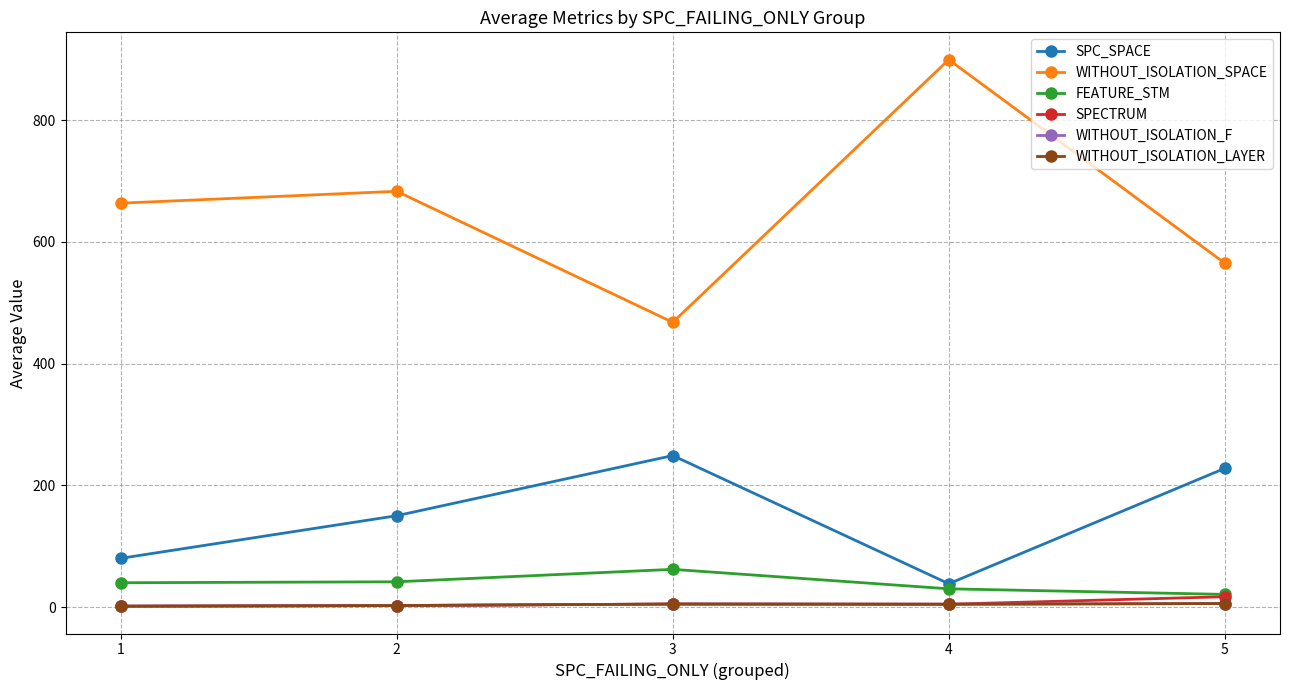

Is the value of WITHOUT_ISOLATION_F at 5 greater than the value of WITHOUT_ISOLATION_SPACE at 1?

No